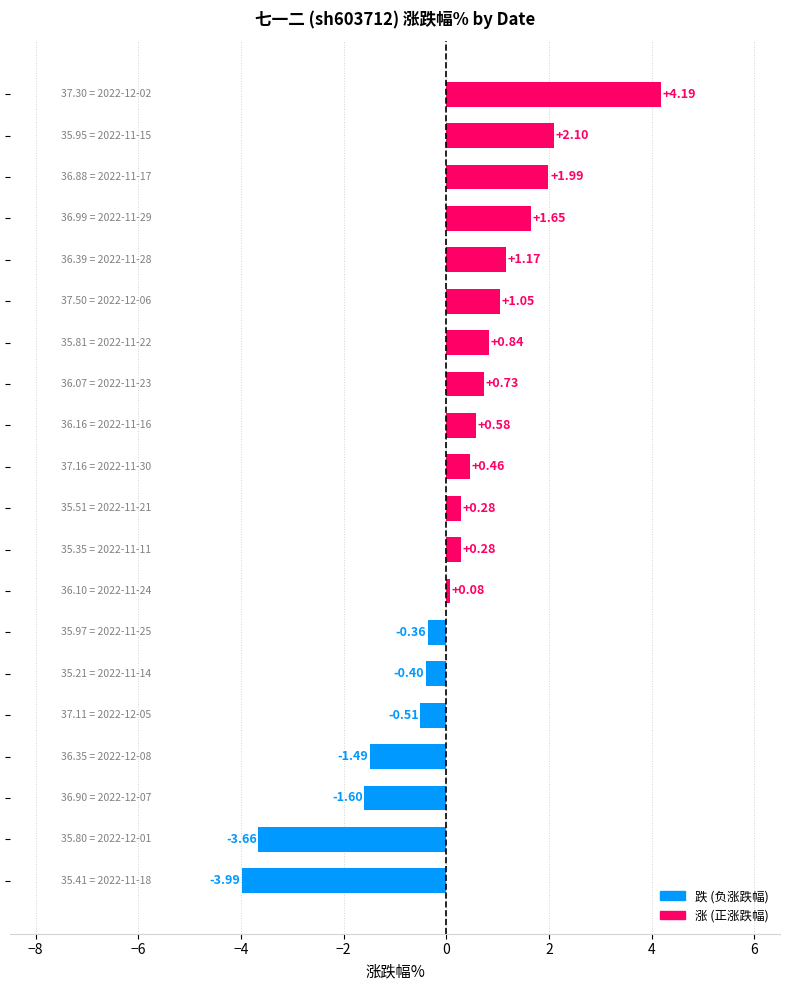

What is the difference between the maximum and minimum values?

8.2